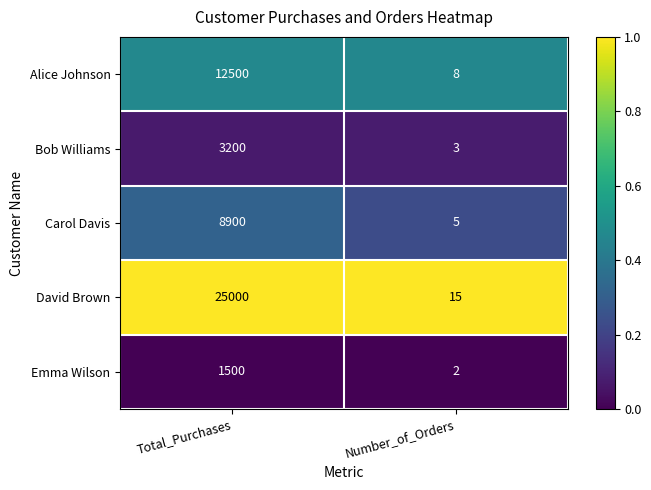

What is the difference between the maximum and minimum values in the Carol Davis series?

8895